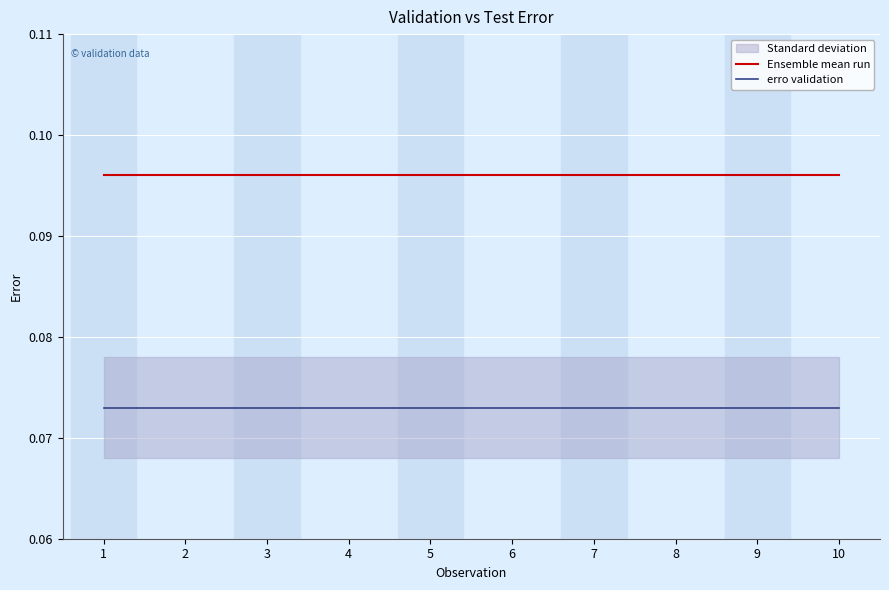

True or false: erro validation and Ensemble mean run cross at least once.

False